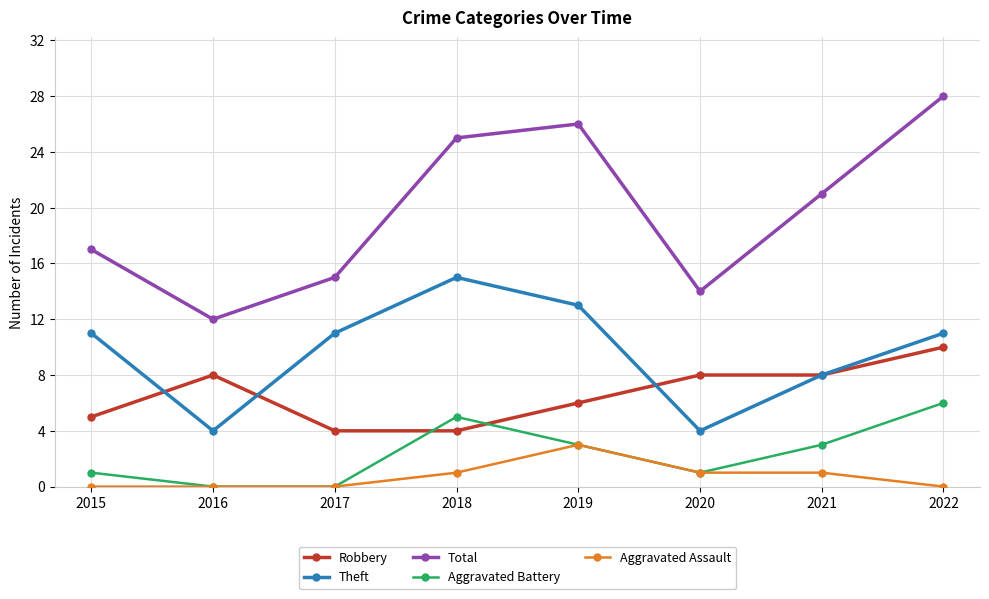

Count the Aggravated Battery values in the range 1 to 5.

5